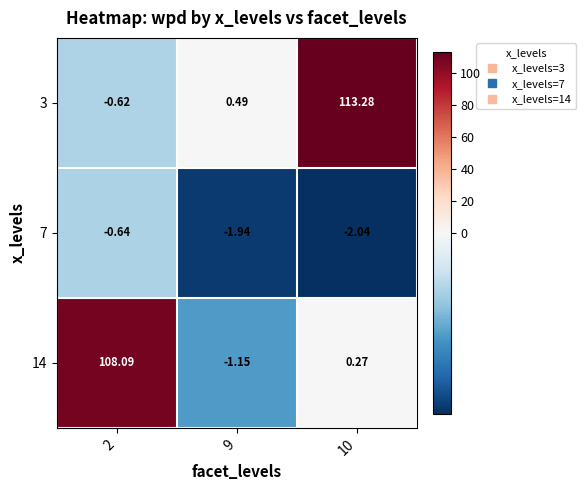

Is the value of 7 at 9 greater than the value of 14 at 10?

No